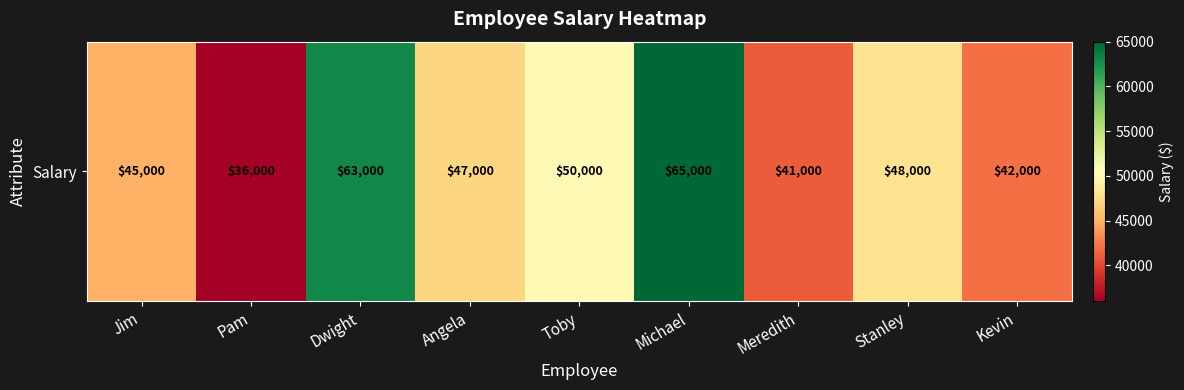

What is the difference between the maximum and minimum values?

29000